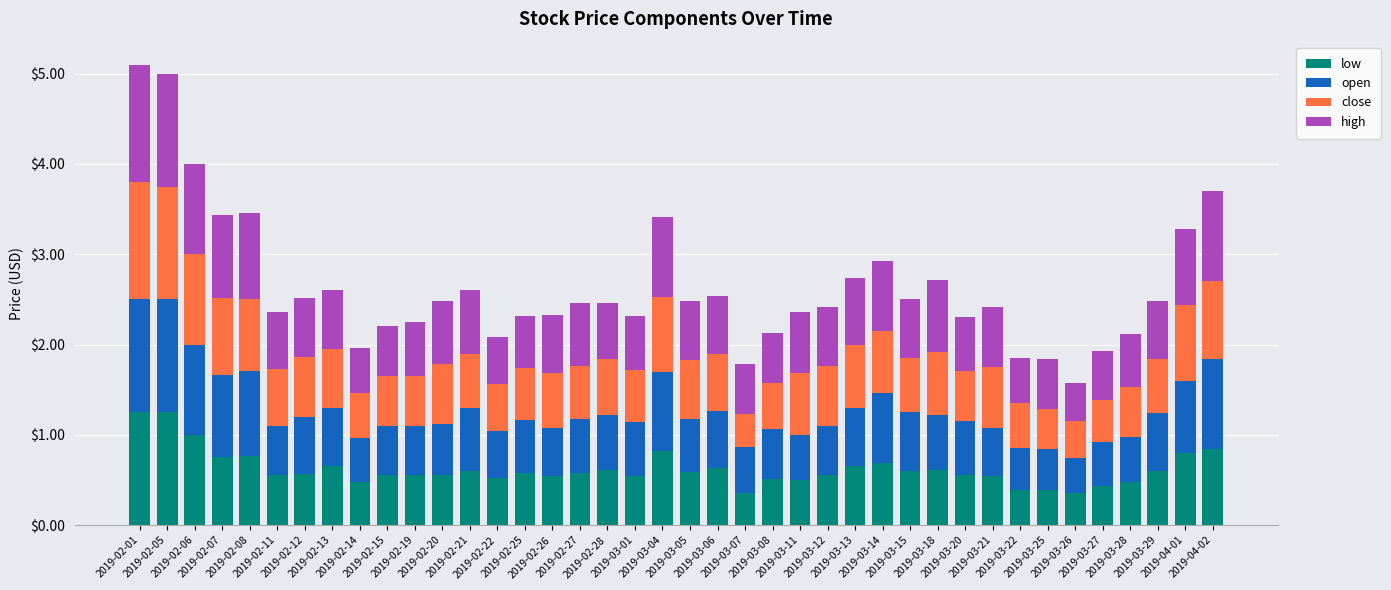

Are the bars grouped side by side (vs. stacked)?

No